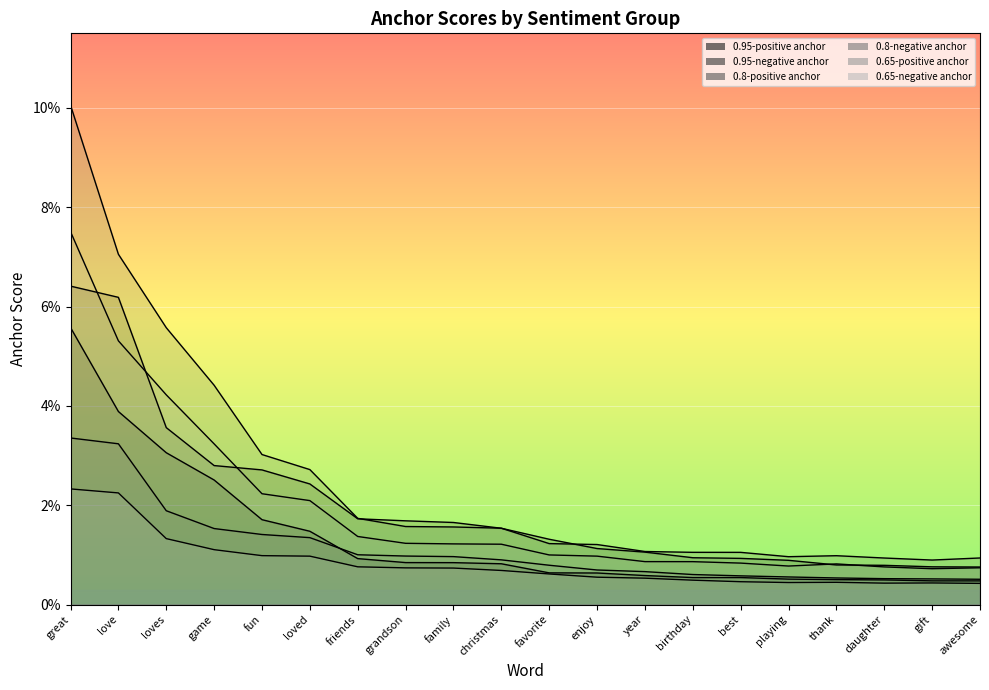

What is the maximum value shown in the chart?

0.1